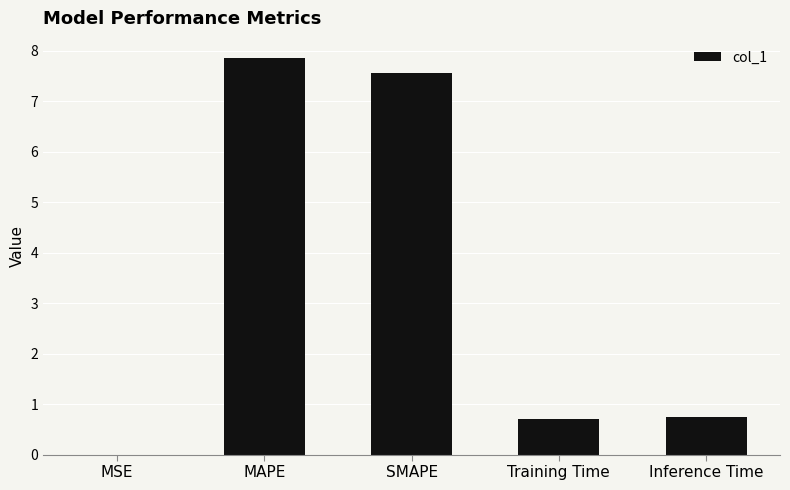

Read the value at Training Time.

0.7